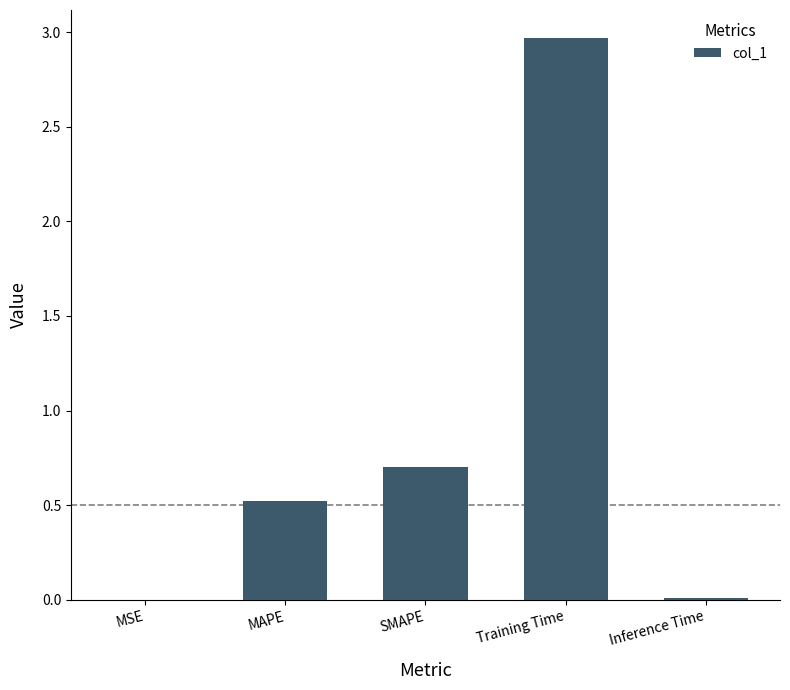

The chart shows a value of 1.9 at Training Time. True or false?

False